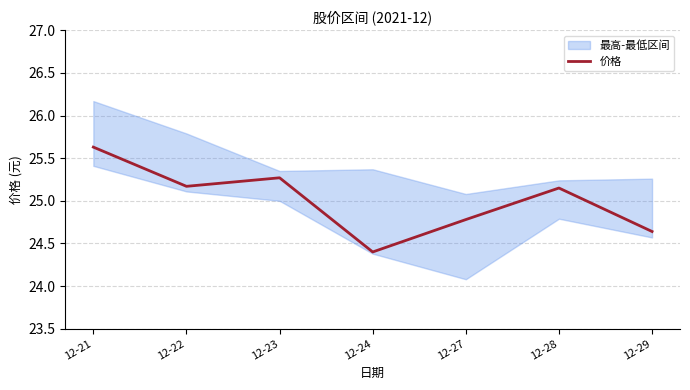

What is the average value?

25.0